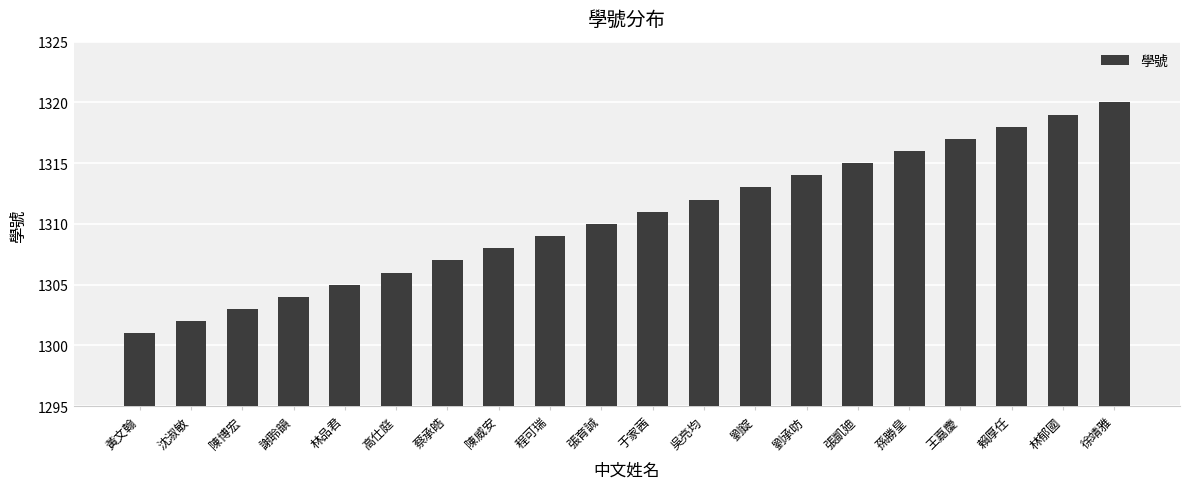

Rank the categories by value from highest to lowest.

徐靖雅, 林郁國, 賴厚任, 王嘉慶, 孫勝皇, 張凱廸, 劉承昉, 劉錠, 吳亮均, 于家茜, 張育誠, 程可瑞, 陳威安, 蔡承皓, 高仕庭, 林品君, 謝聆韻, 陳博宏, 沈淑敏, 黃文翰